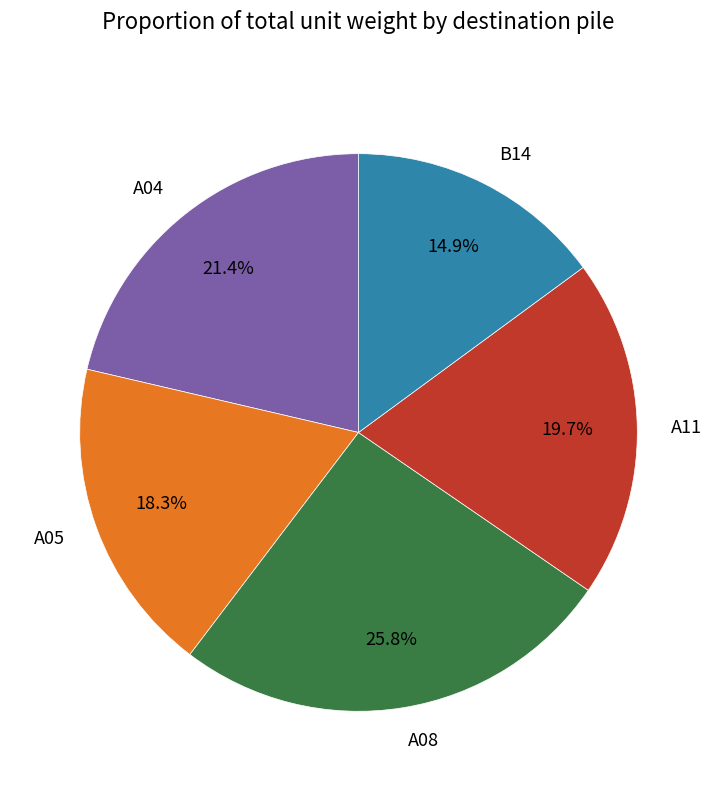

Rank the categories by value from highest to lowest.

A08, A04, A11, A05, B14